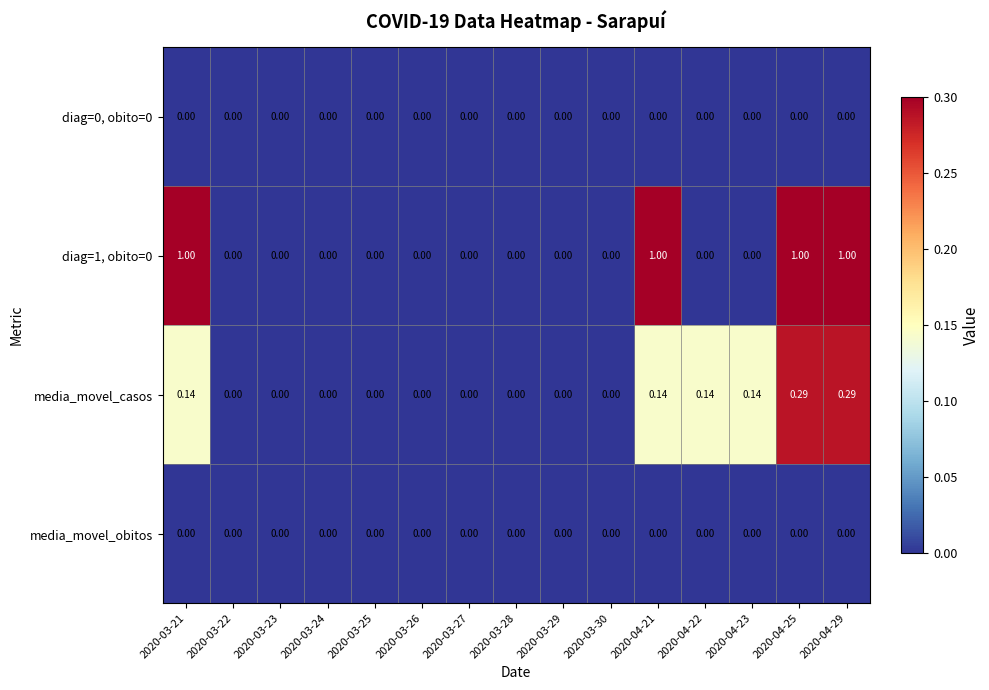

Reading left to right, transcribe all the data shown in this chart.

diag=0, obito=0: 2020-03-21=0.0	2020-03-22=0.0	2020-03-23=0.0	2020-03-24=0.0	2020-03-25=0.0	2020-03-26=0.0	2020-03-27=0.0	2020-03-28=0.0	2020-03-29=0.0	2020-03-30=0.0	2020-04-21=0.0	2020-04-22=0.0	2020-04-23=0.0	2020-04-25=0.0	2020-04-29=0.0
diag=1, obito=0: 2020-03-21=1.0	2020-03-22=0.0	2020-03-23=0.0	2020-03-24=0.0	2020-03-25=0.0	2020-03-26=0.0	2020-03-27=0.0	2020-03-28=0.0	2020-03-29=0.0	2020-03-30=0.0	2020-04-21=1.0	2020-04-22=0.0	2020-04-23=0.0	2020-04-25=1.0	2020-04-29=1.0
media_movel_casos: 2020-03-21=0.1	2020-03-22=0.0	2020-03-23=0.0	2020-03-24=0.0	2020-03-25=0.0	2020-03-26=0.0	2020-03-27=0.0	2020-03-28=0.0	2020-03-29=0.0	2020-03-30=0.0	2020-04-21=0.1	2020-04-22=0.1	2020-04-23=0.1	2020-04-25=0.3	2020-04-29=0.3
media_movel_obitos: 2020-03-21=0.0	2020-03-22=0.0	2020-03-23=0.0	2020-03-24=0.0	2020-03-25=0.0	2020-03-26=0.0	2020-03-27=0.0	2020-03-28=0.0	2020-03-29=0.0	2020-03-30=0.0	2020-04-21=0.0	2020-04-22=0.0	2020-04-23=0.0	2020-04-25=0.0	2020-04-29=0.0